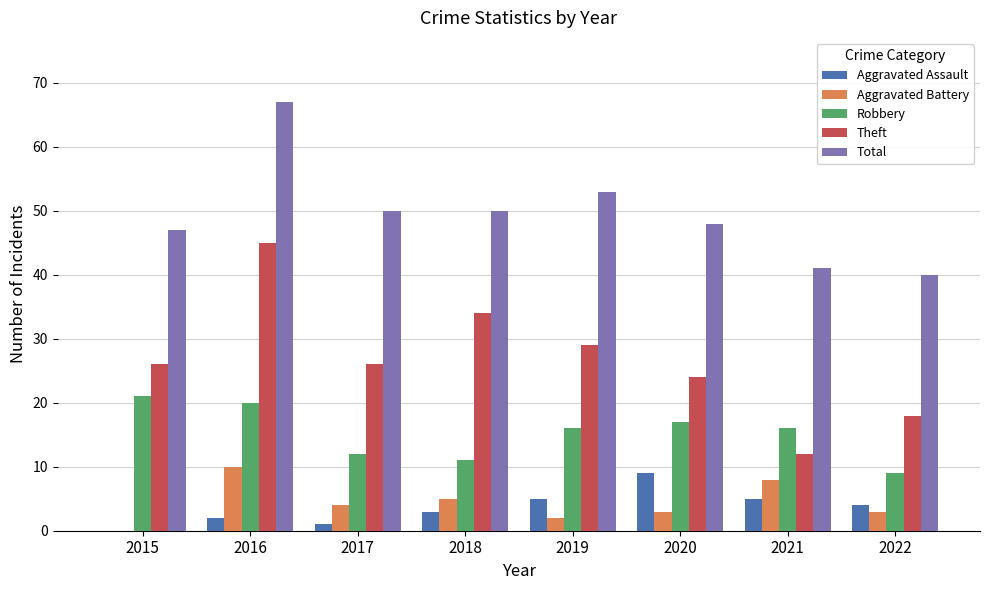

How many groups of bars are there?

8